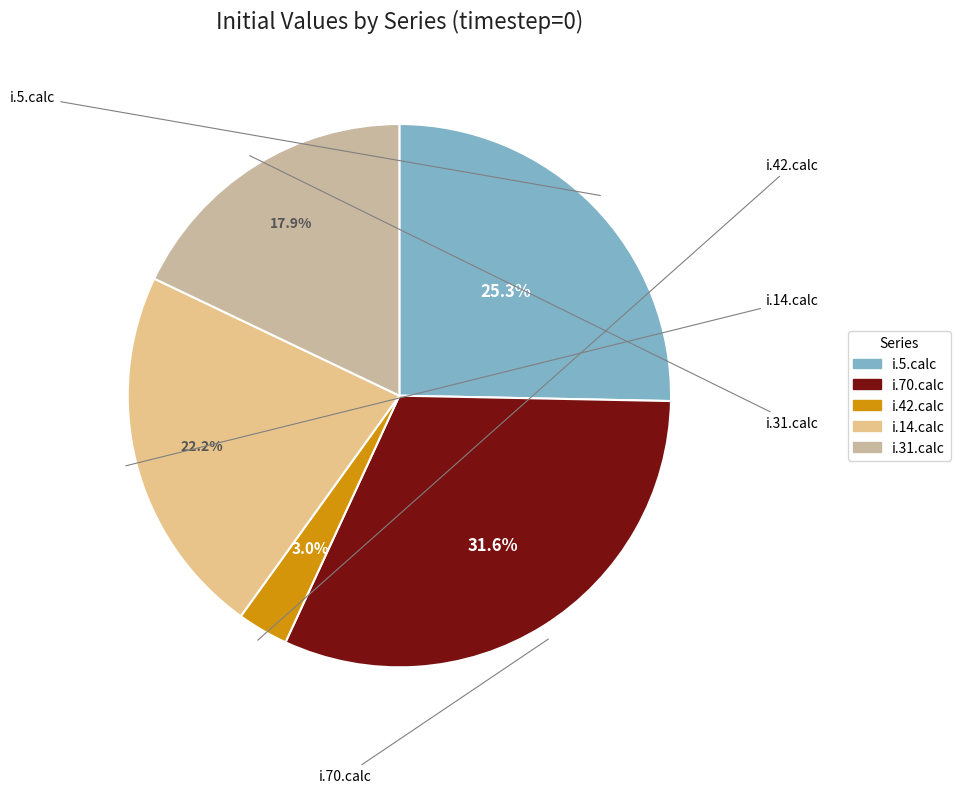

Which slice is the largest?

i.70.calc